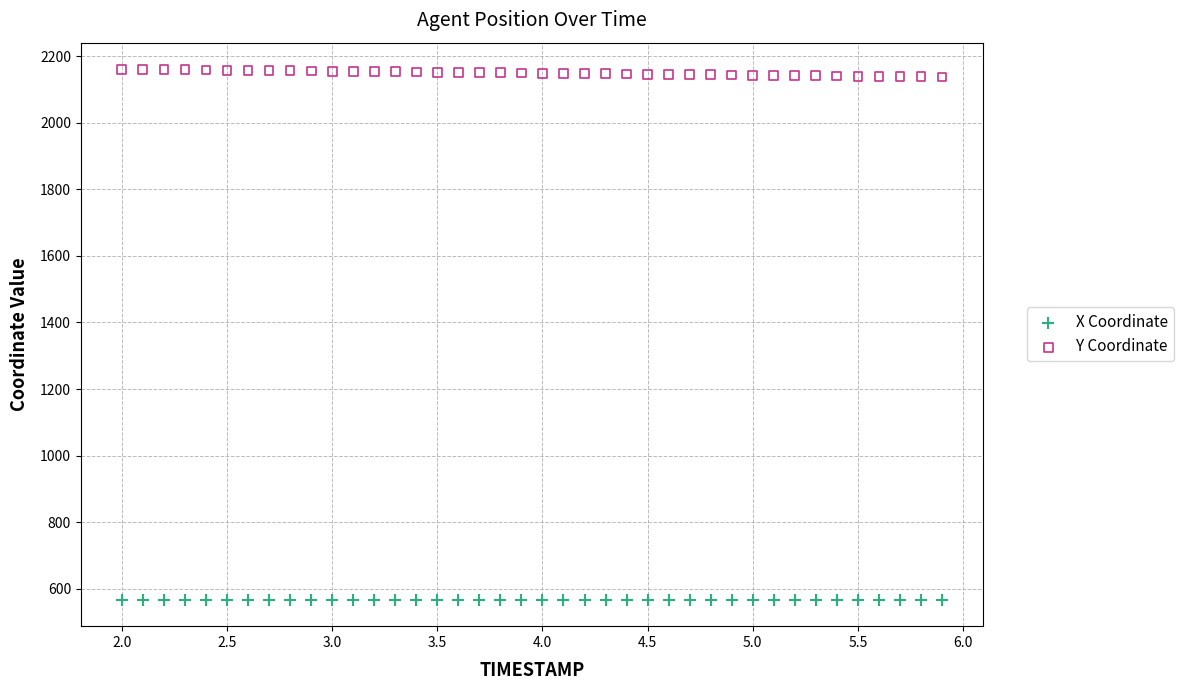

Which series contains the highest Y value?

Y Coordinate